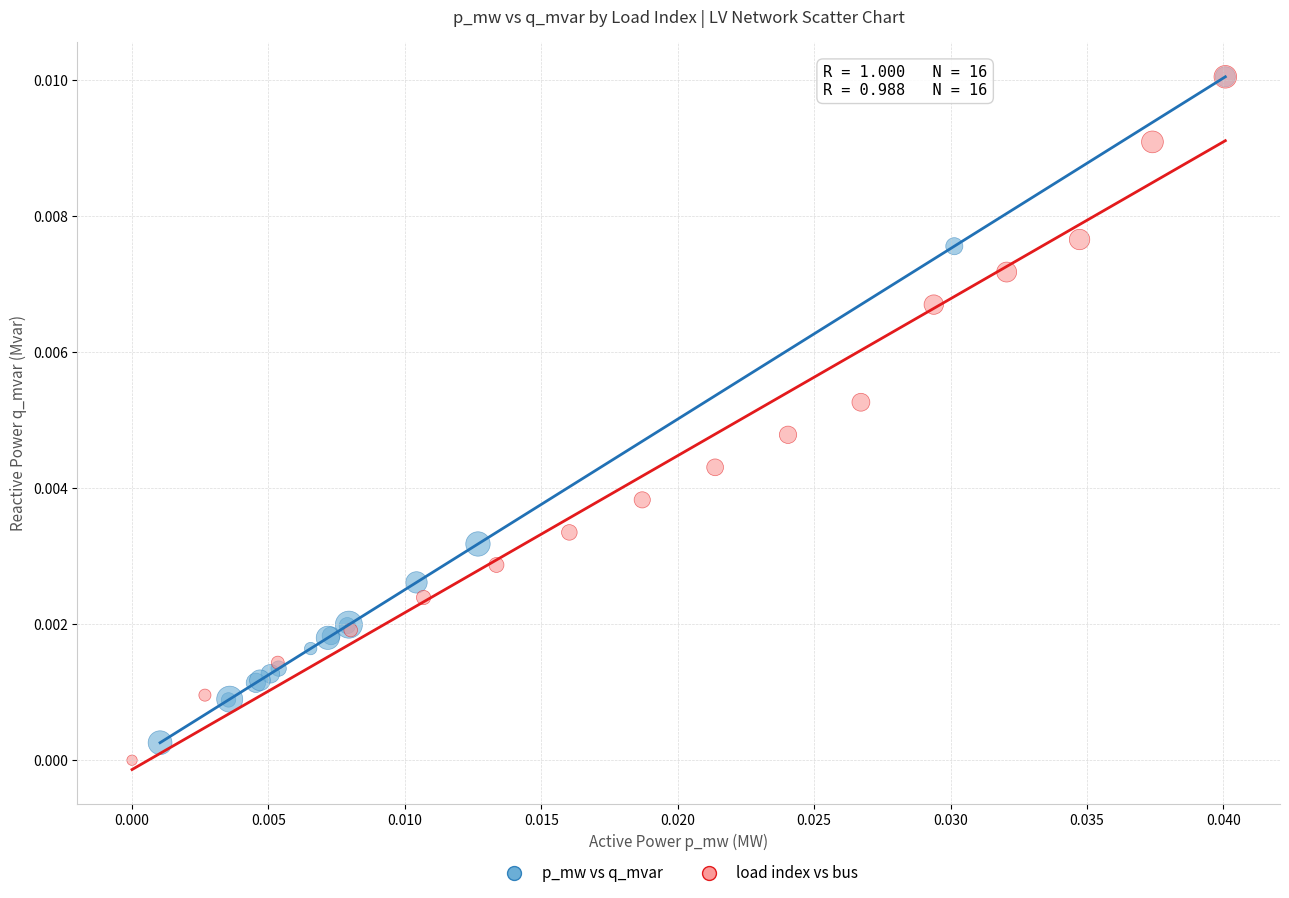

Which series has the widest spread of Y values?

load index vs bus